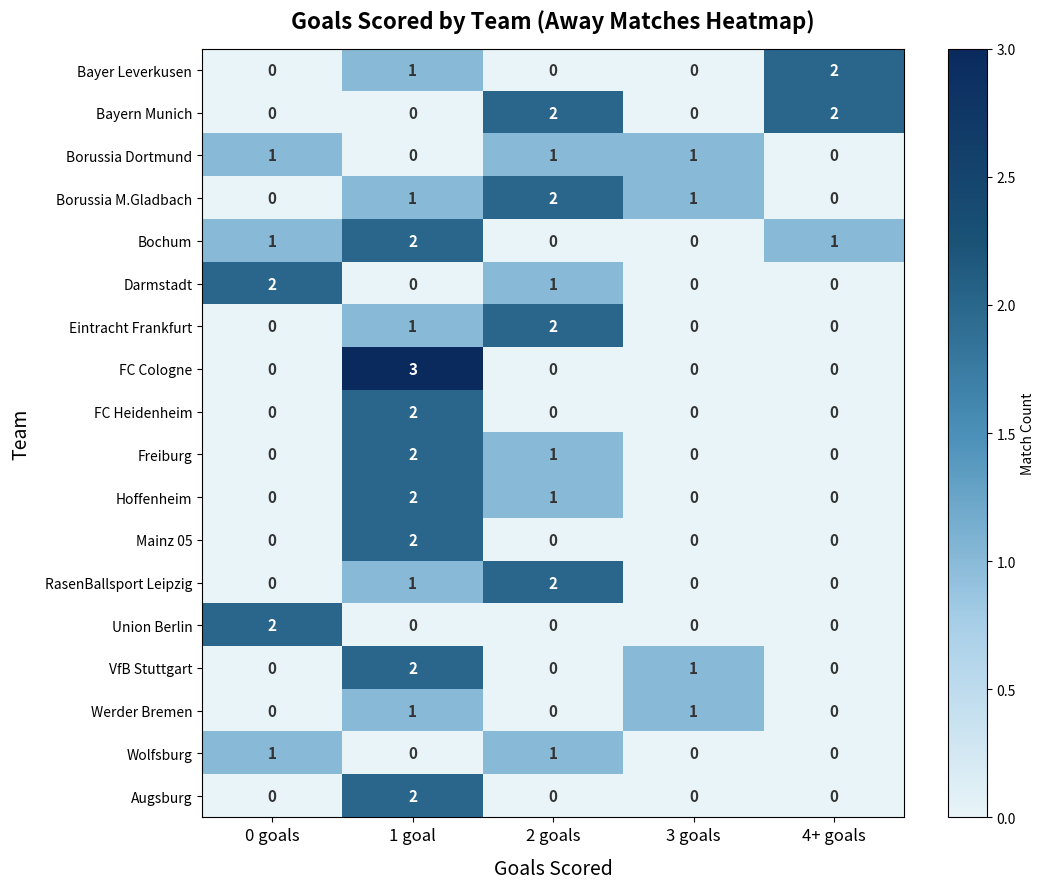

At which category is the sum across all series the highest?

1 goal